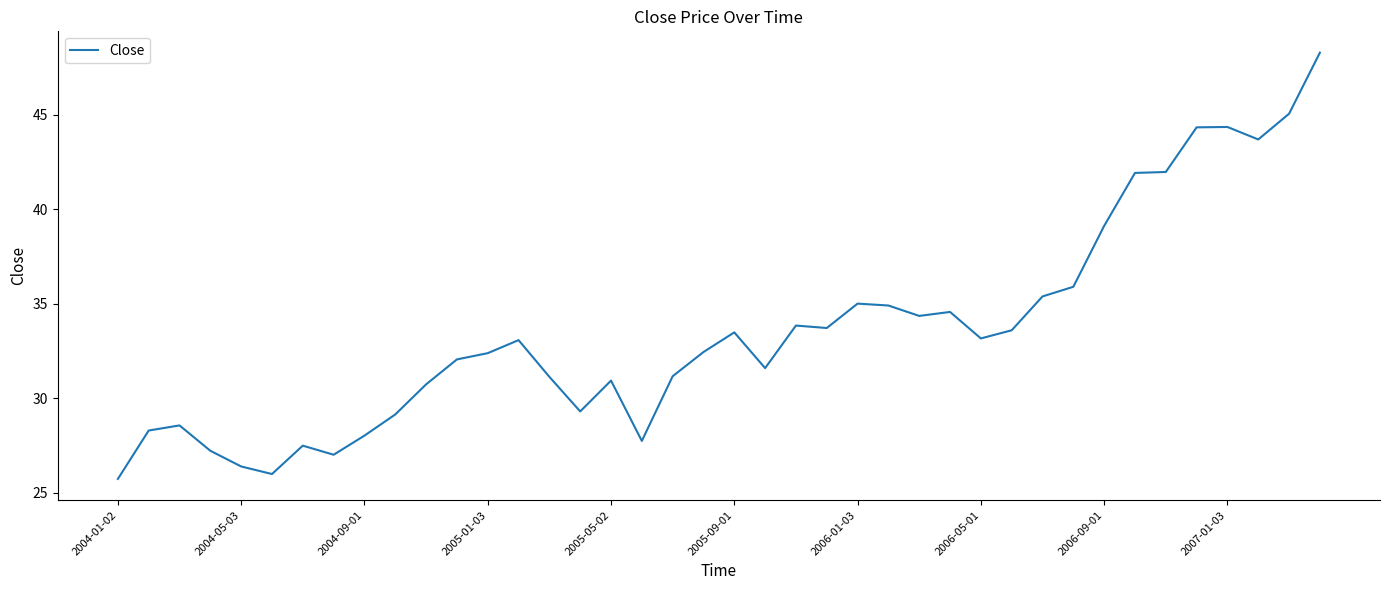

What is the greatest value displayed?

48.3